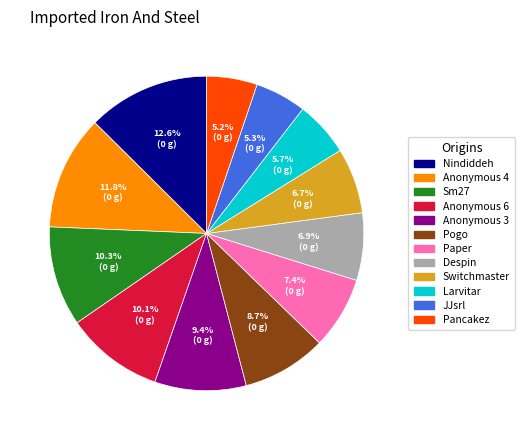

Which category has the biggest portion of the pie?

Nindiddeh